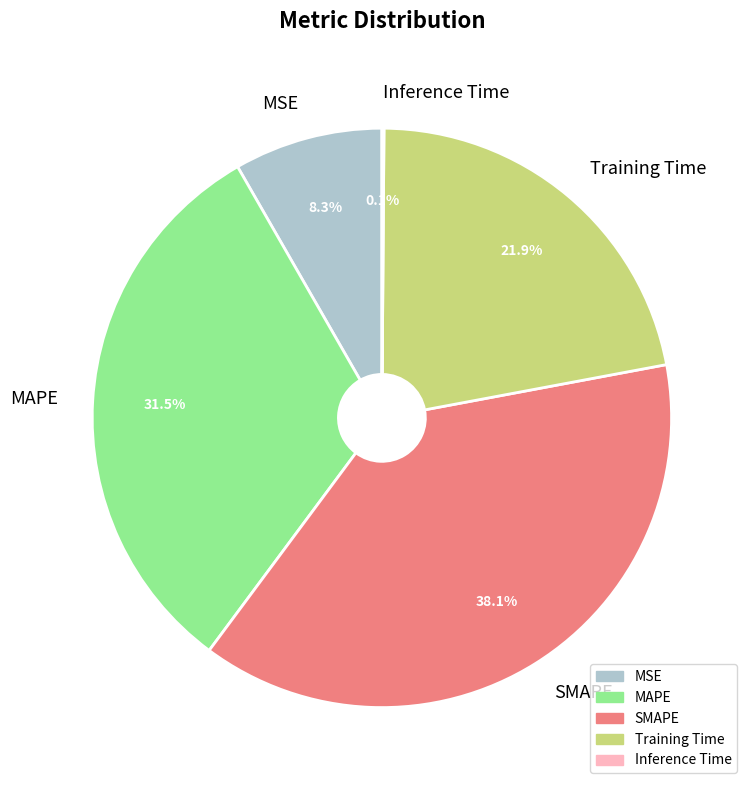

Which category has the biggest portion of the pie?

SMAPE